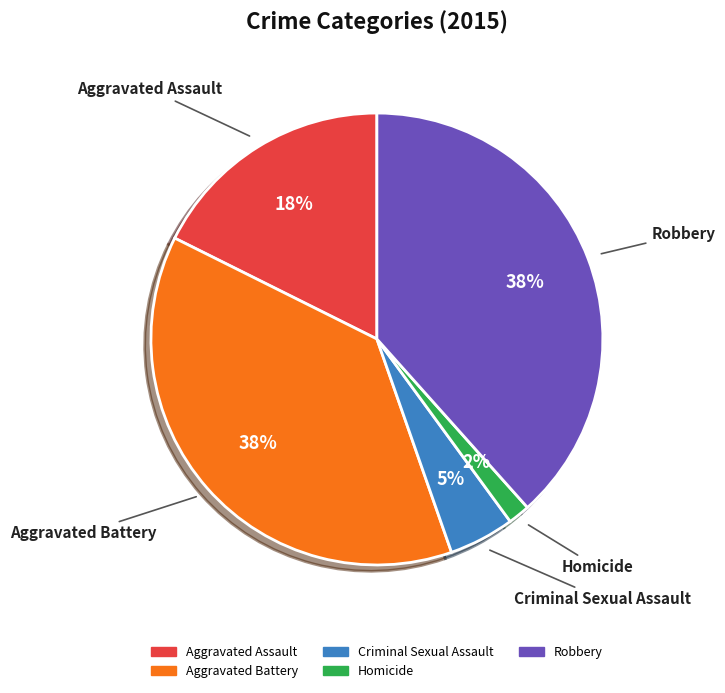

What percentage is the Criminal Sexual Assault slice, to the nearest percent?

5%